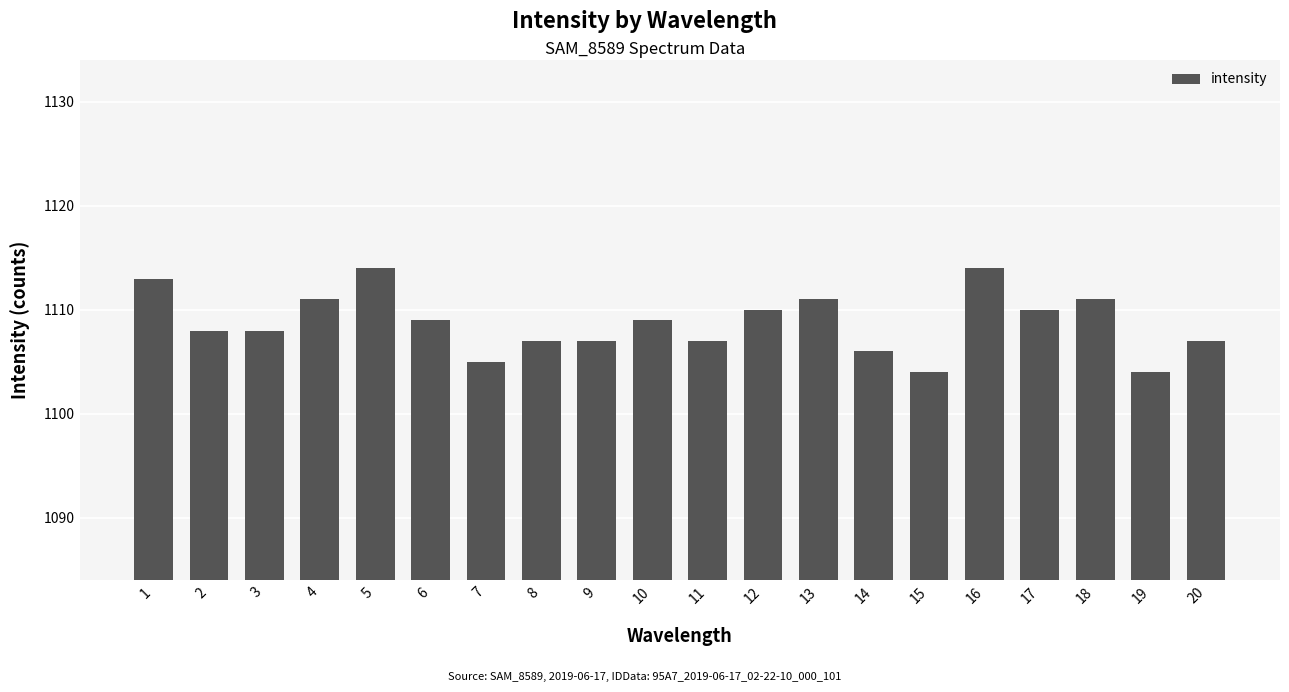

What is the ratio of the value at 20 to the value at 15?

1.0